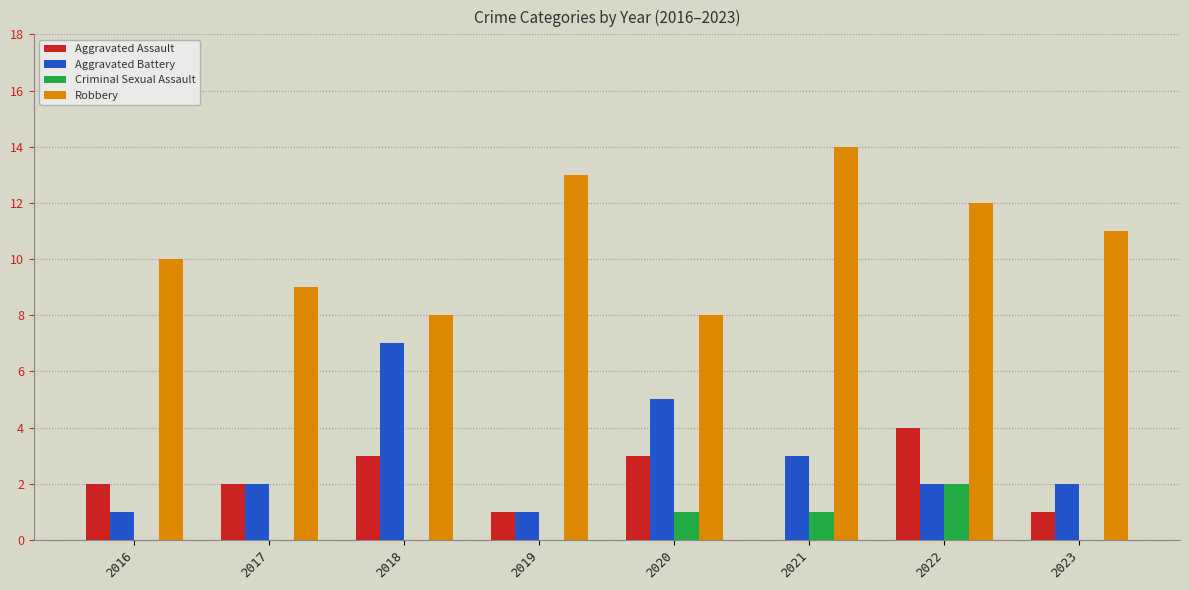

What are all the series names shown in the legend?

Aggravated Assault, Aggravated Battery, Criminal Sexual Assault, Robbery